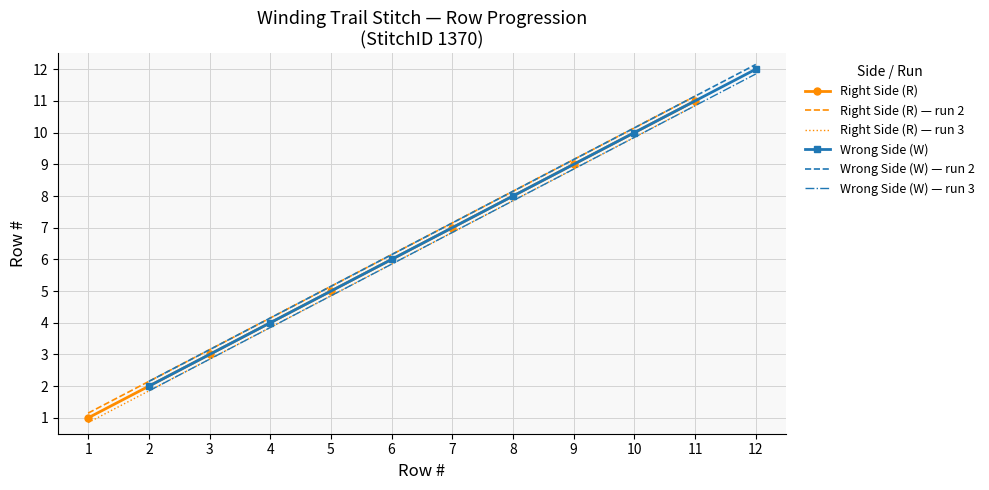

What is the minimum value shown in the chart?

0.8